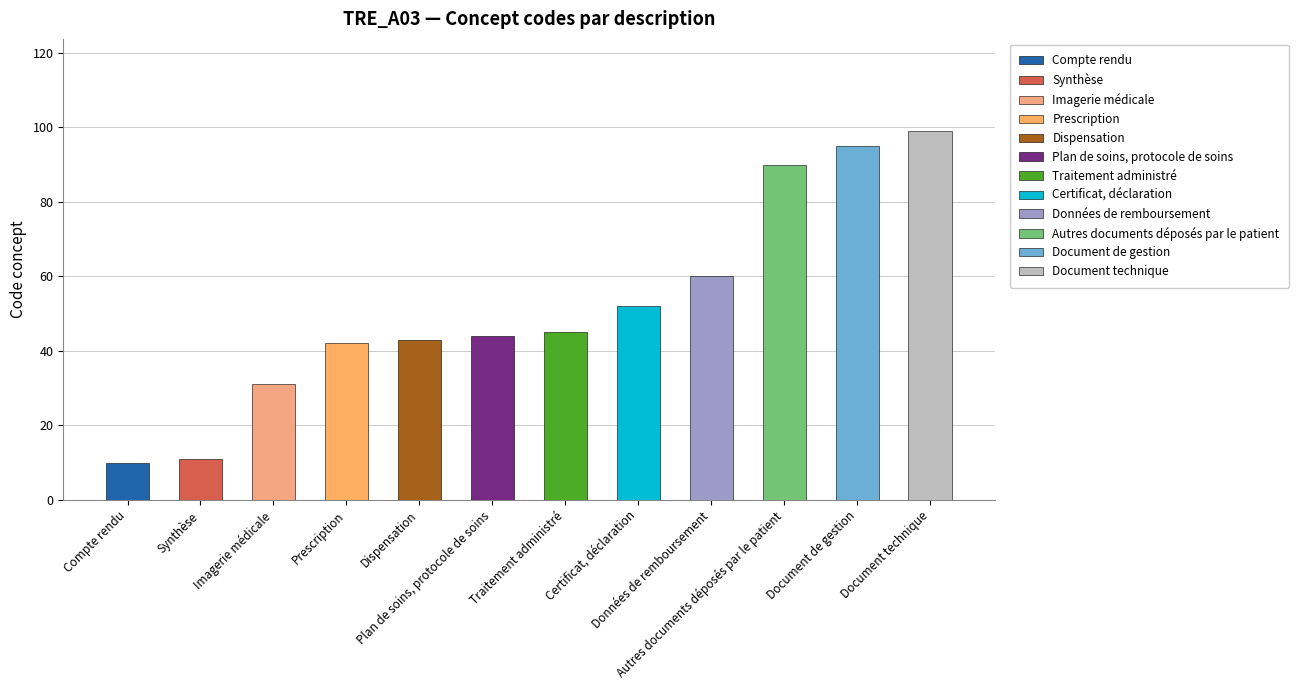

List the labels in order of value, largest first.

Document technique, Document de gestion, Autres documents déposés par le patient, Données de remboursement, Certificat, déclaration, Traitement administré, Plan de soins, protocole de soins, Dispensation, Prescription, Imagerie médicale, Synthèse, Compte rendu